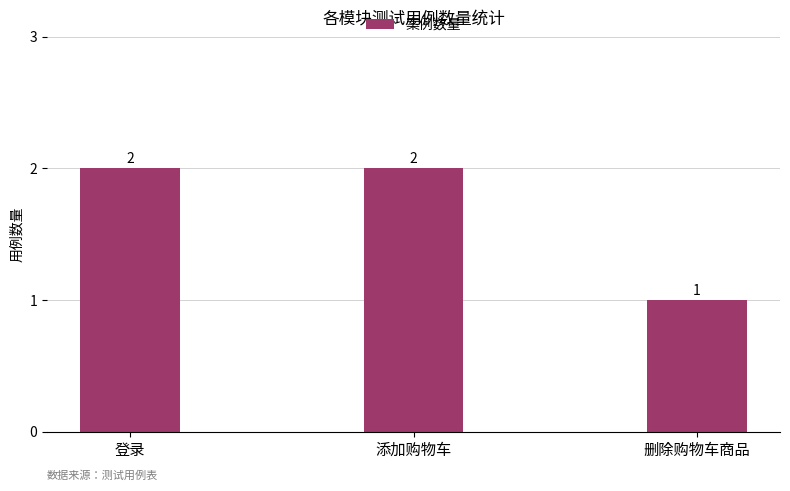

How many bars are there in total?

3